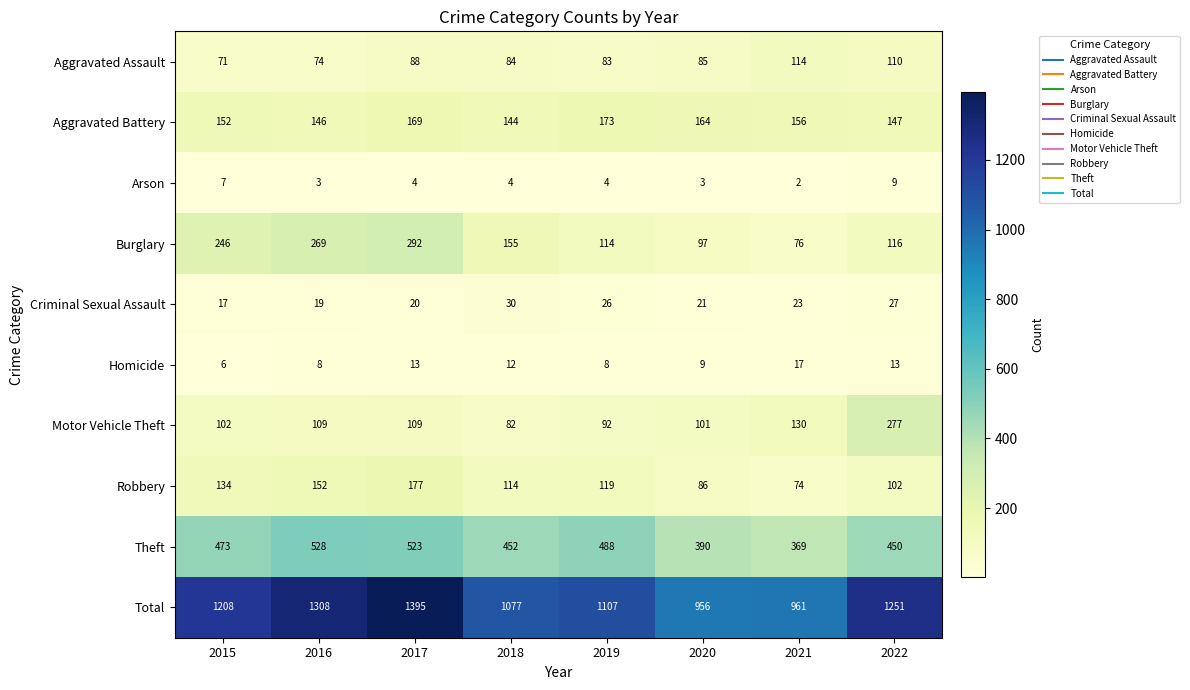

What is the sum of all Homicide values?

86